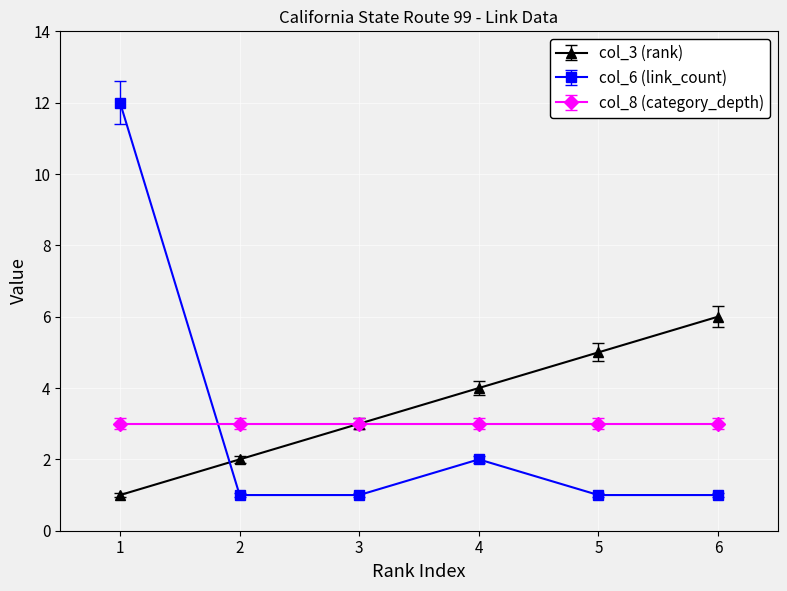

Reading left to right, list all the values displayed in this chart.

col_3 (rank): 1	2	3	4	5	6
col_6 (link_count): 12	1	1	2	1	1
col_8 (category_depth): 3	3	3	3	3	3